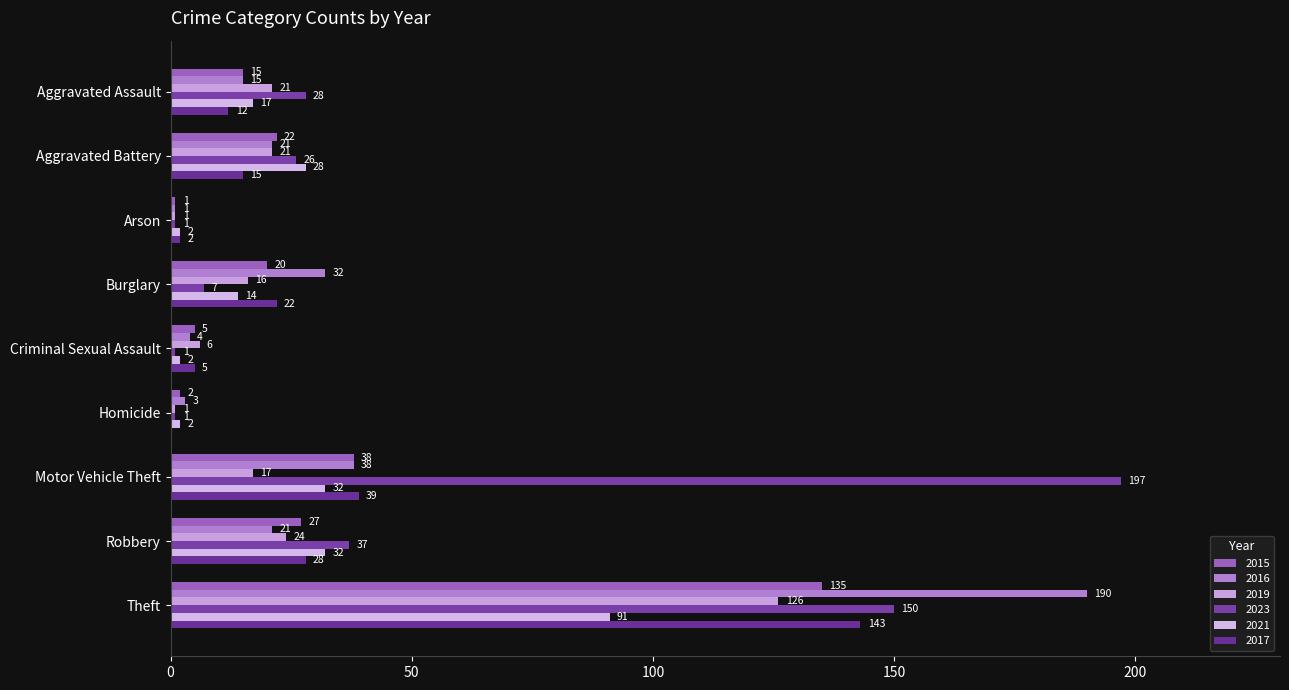

What is the spread (max minus min) of values at Aggravated Battery?

13